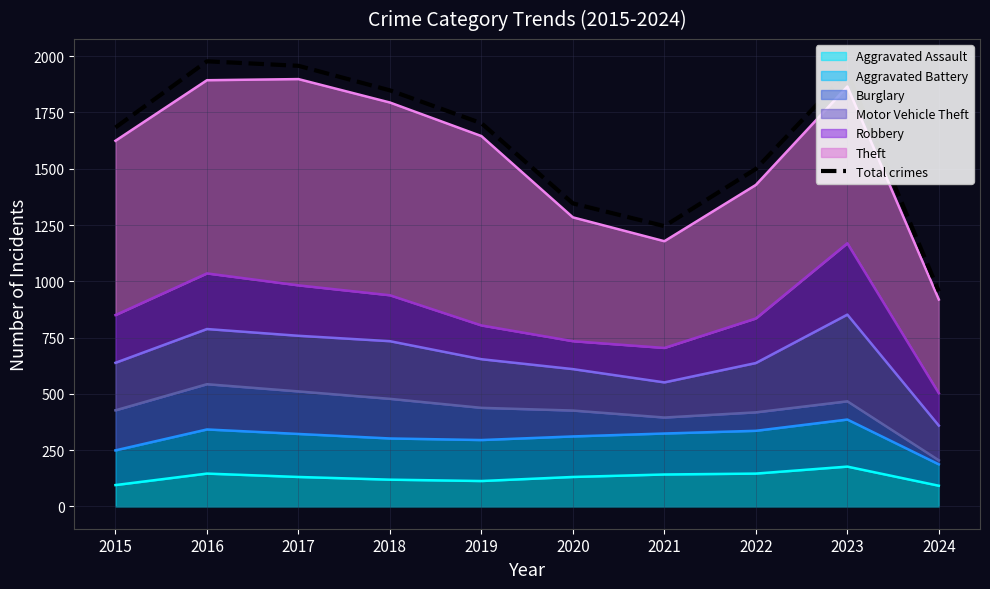

Approximately how many times larger is the value at 2017 compared to 2015?

1.2